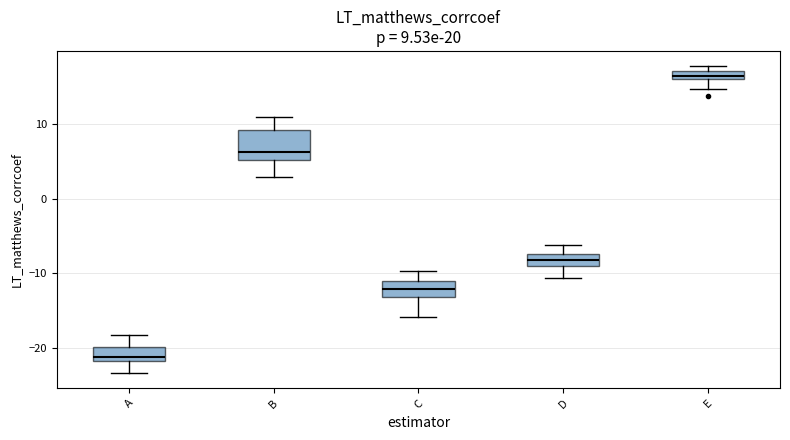

Which box is the tallest, from its lower edge to its upper edge?

B